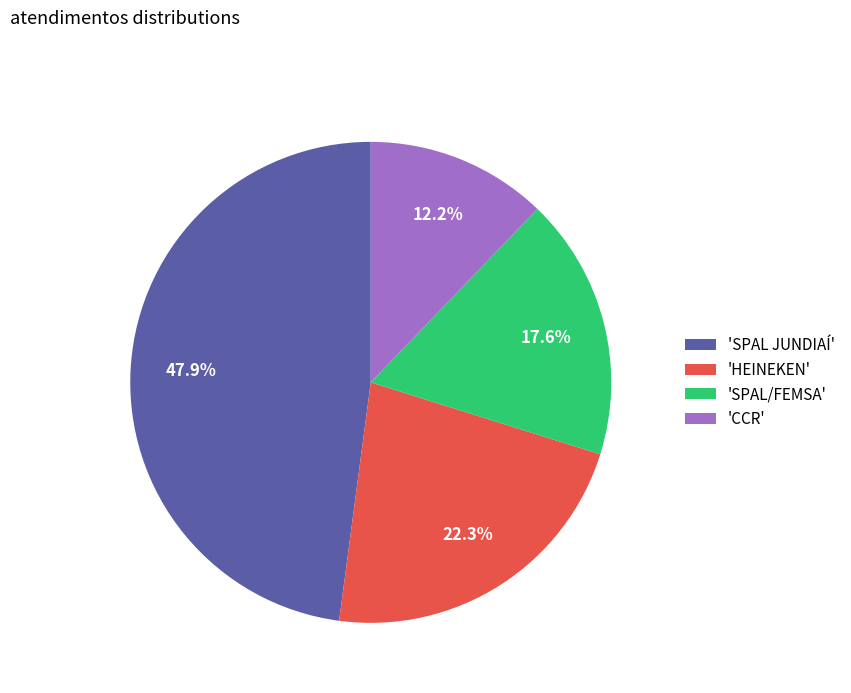

Rank the categories by value from highest to lowest.

'SPAL JUNDIAÍ', 'HEINEKEN', 'SPAL/FEMSA', 'CCR'